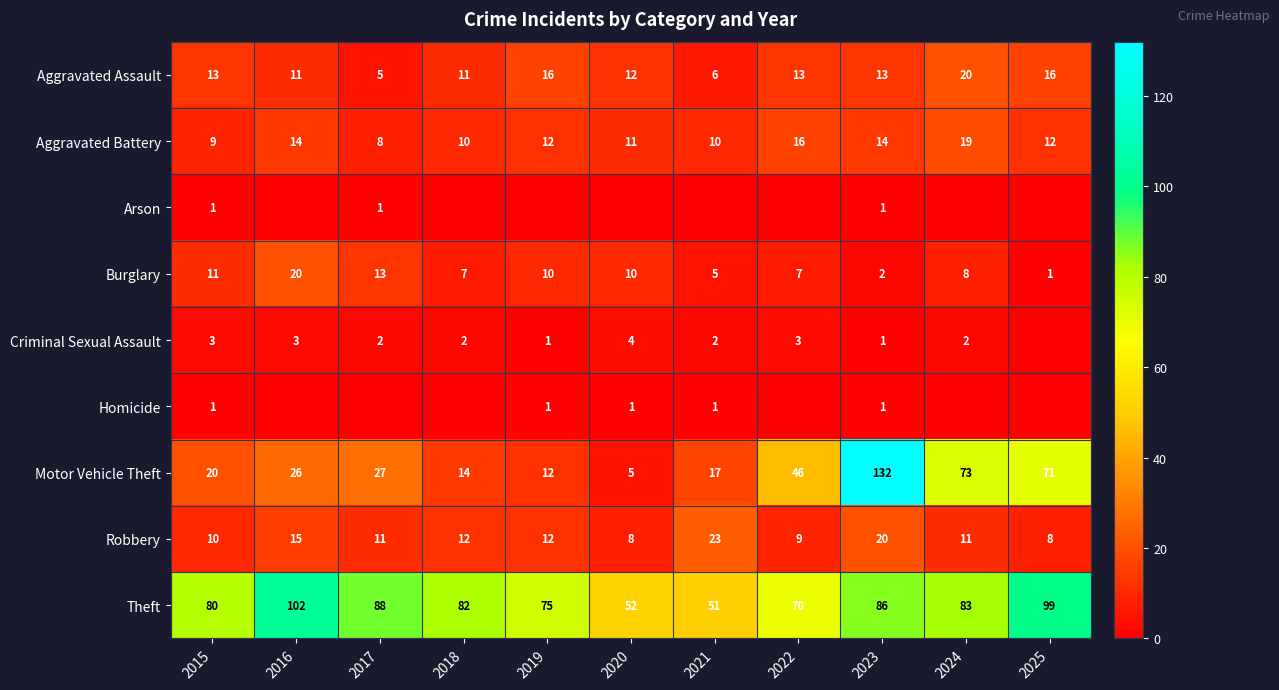

What is the difference between the highest and lowest values at 2019?

75